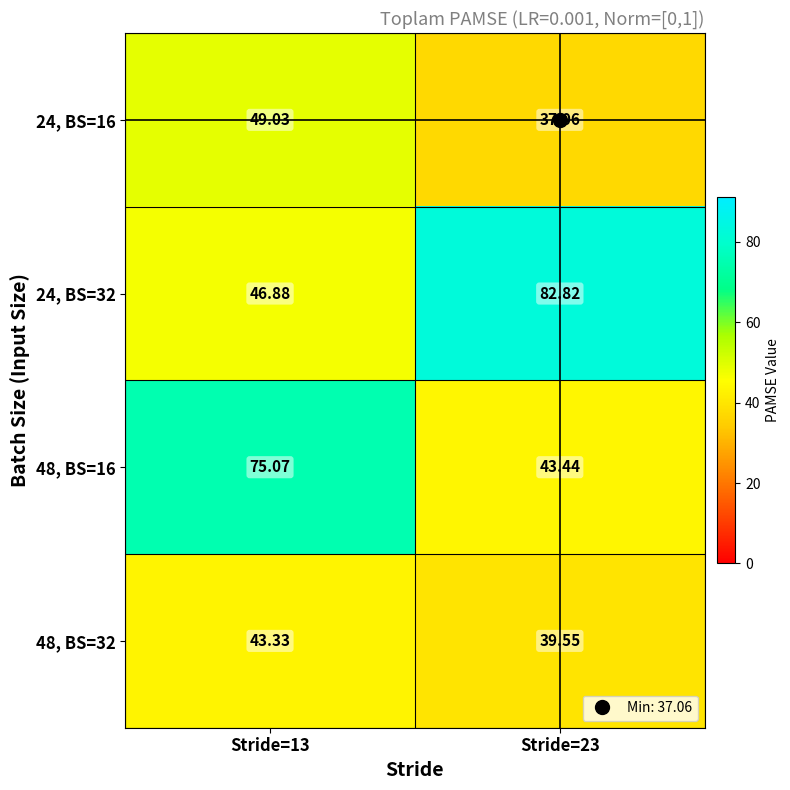

Between Stride=13 and Stride=23, which series saw the biggest shift?

24, BS=32